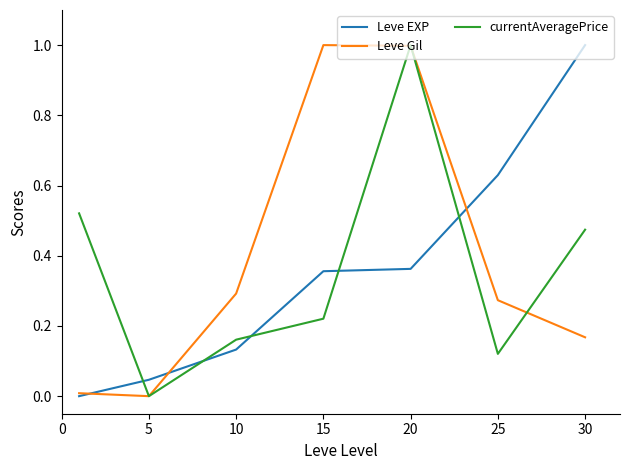

How many intersections are there between currentAveragePrice and Leve EXP?

5